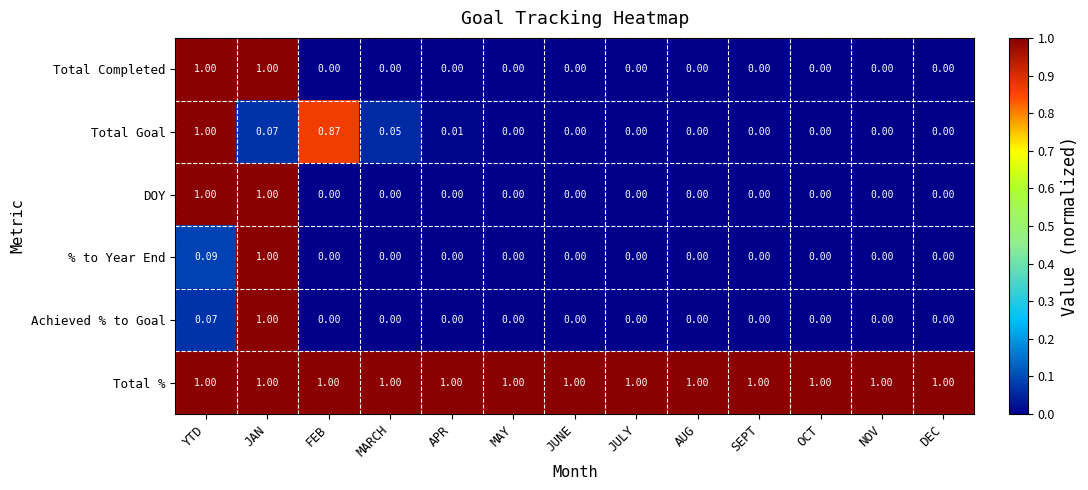

Between FEB and AUG, which series saw the biggest shift?

Total Goal